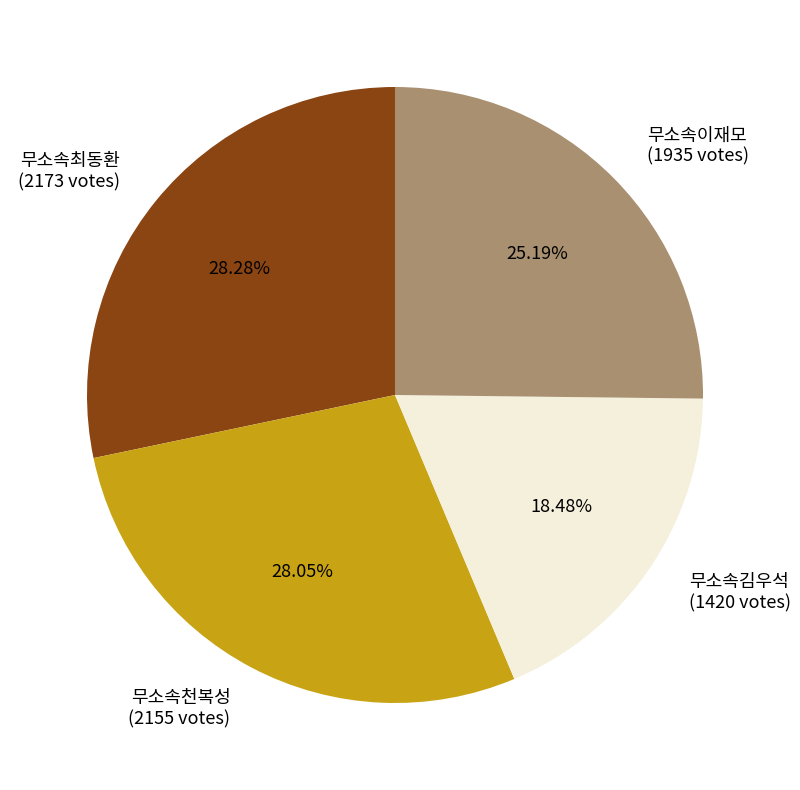

How many slices are in this pie chart?

4